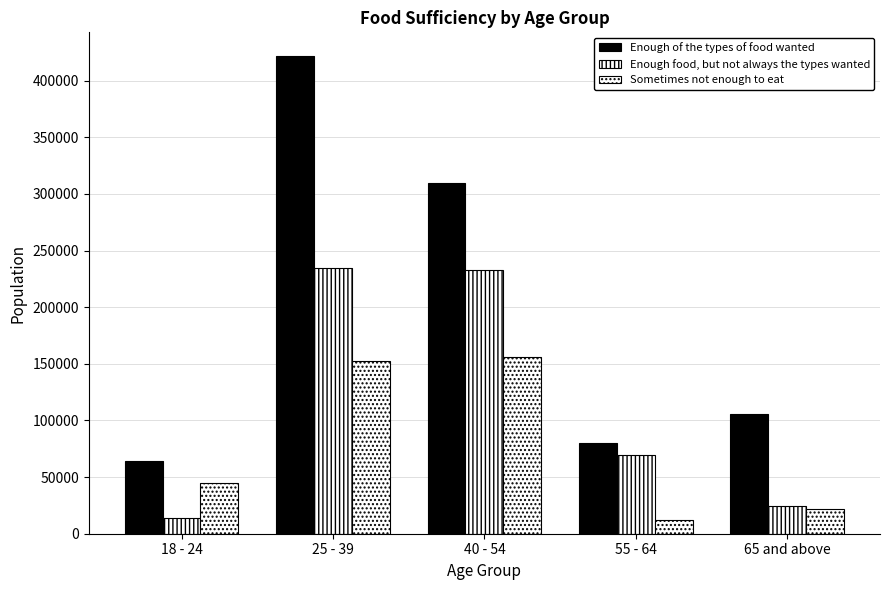

List the series in order of their peak value, highest first.

Enough of the types of food wanted, Enough food, but not always the types wanted, Sometimes not enough to eat